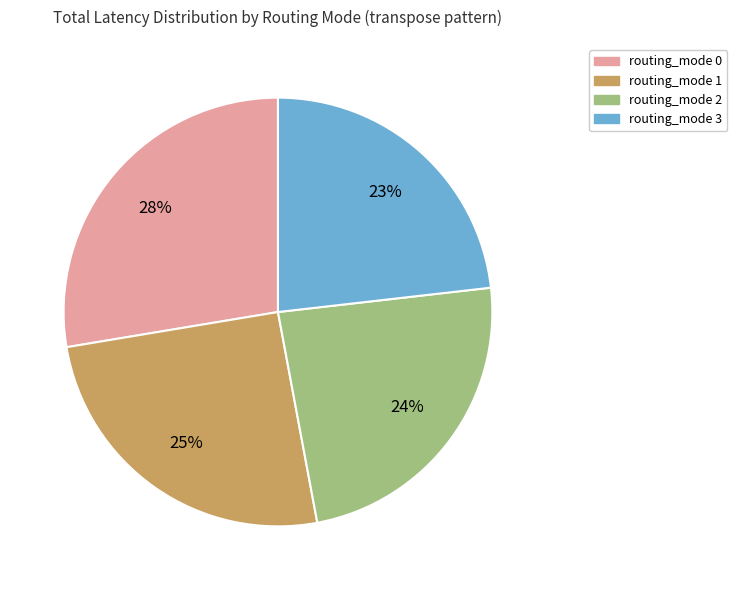

To the nearest percent, what is the average slice percentage?

25%